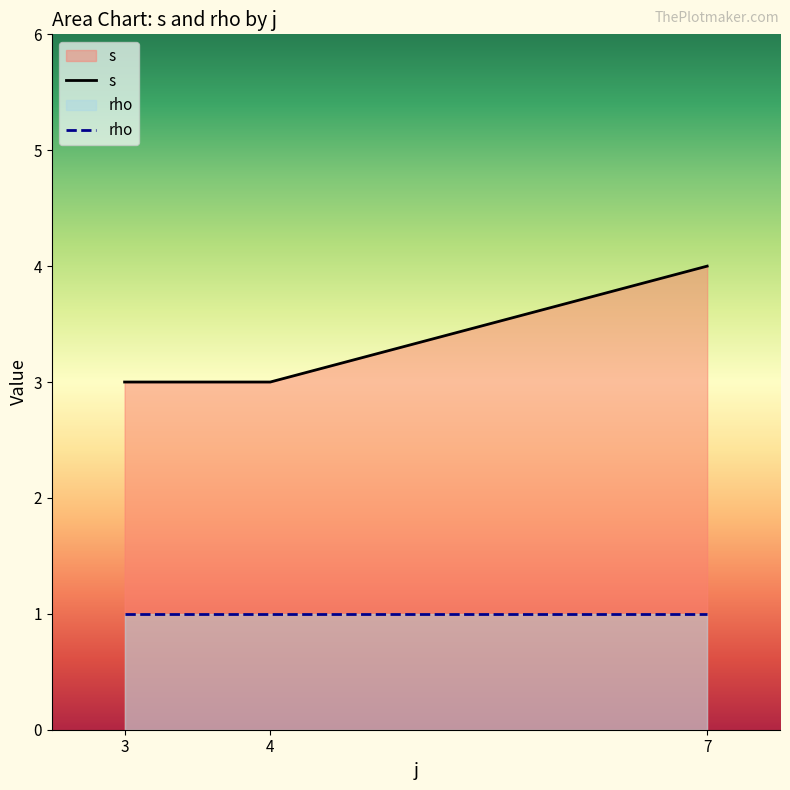

Which series has the largest range (max minus min)?

s